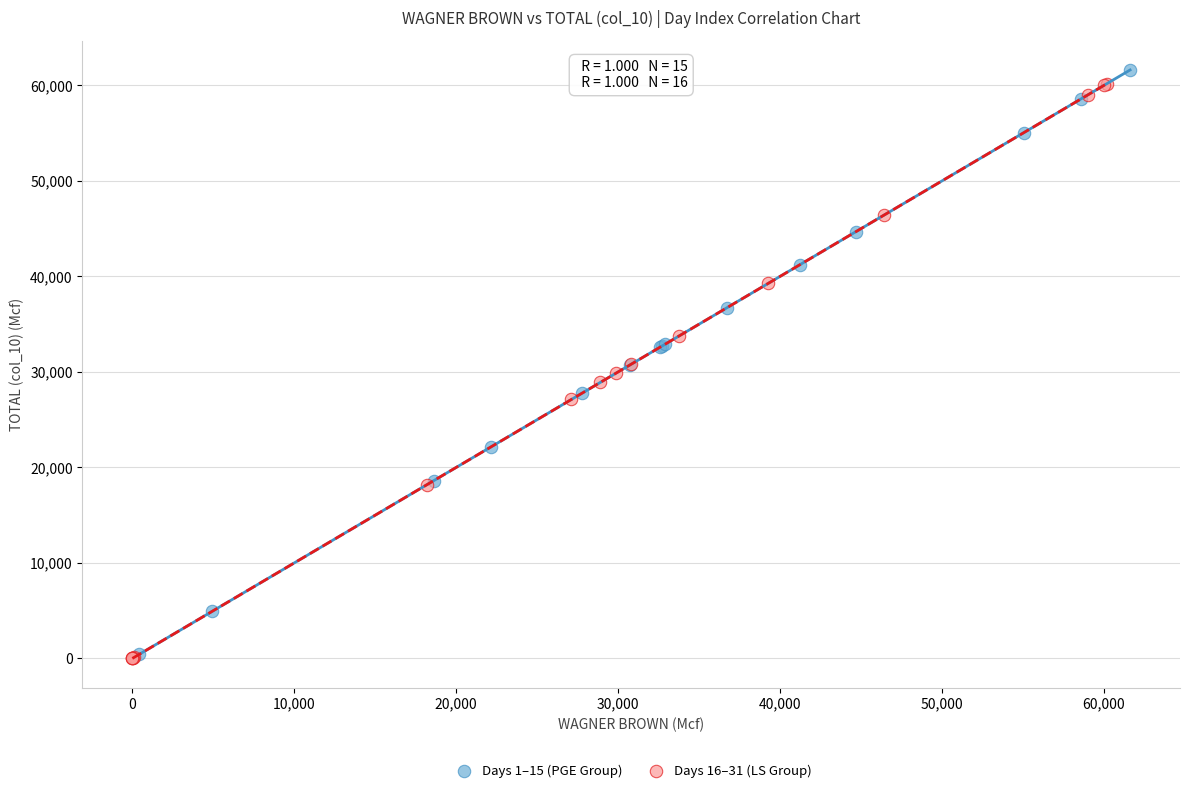

What are all the series names shown in the legend?

Days 1–15 (PGE Group), Days 16–31 (LS Group)